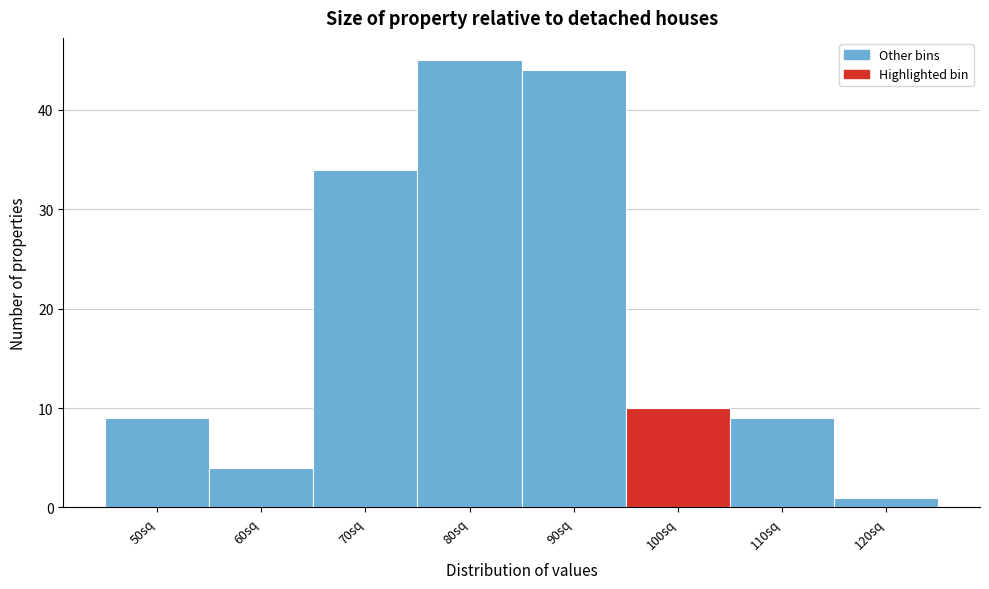

Reading left to right, extract all data points from this chart.

9	4	34	45	44	10	9	1